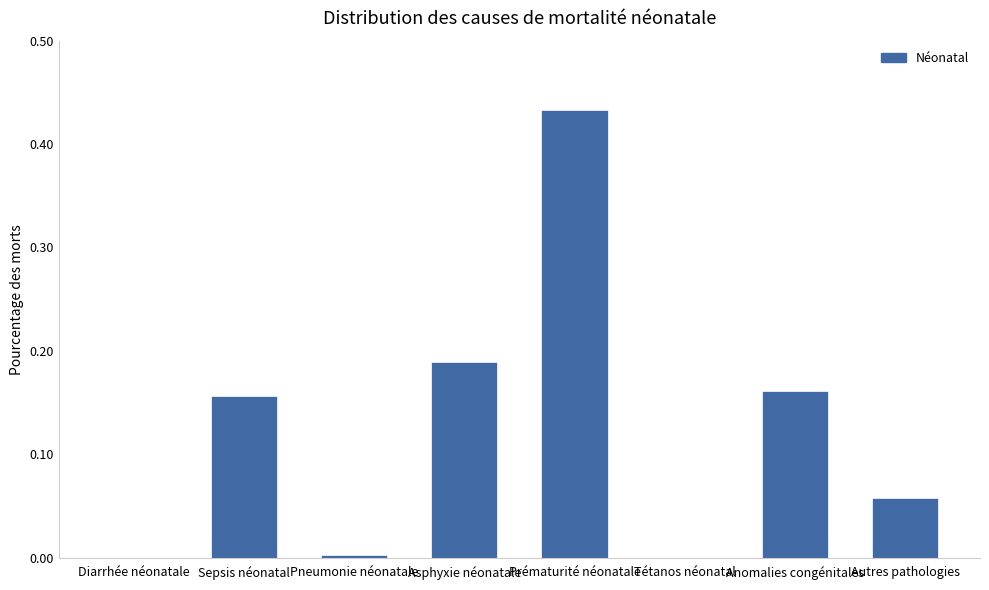

What is the sum of all values?

1.0